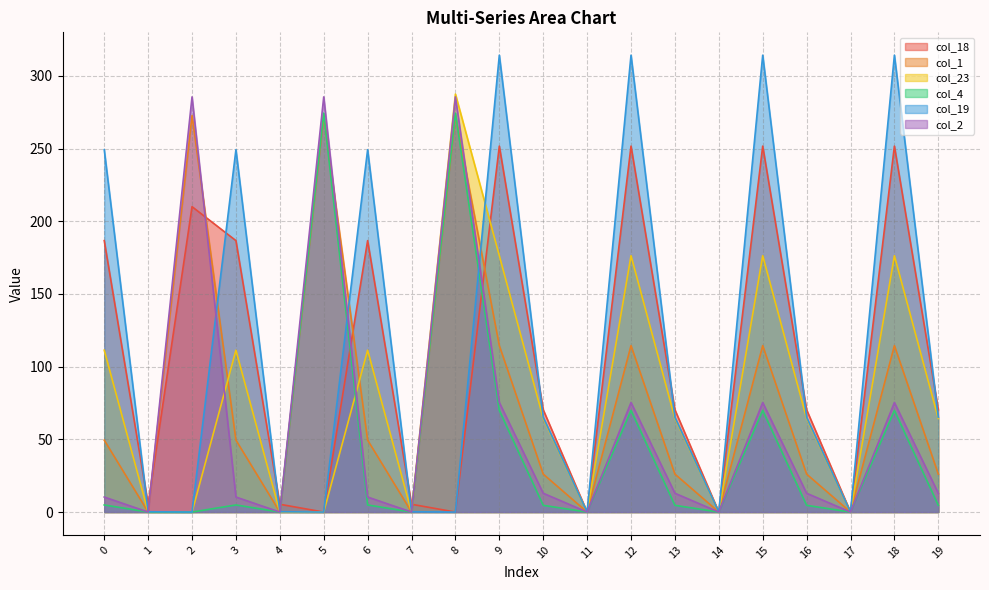

How many lines are shown in the chart?

6